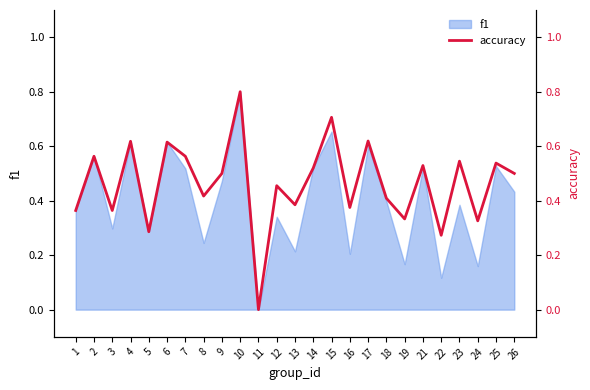

What is the change in value from 4 to 9?

-0.1